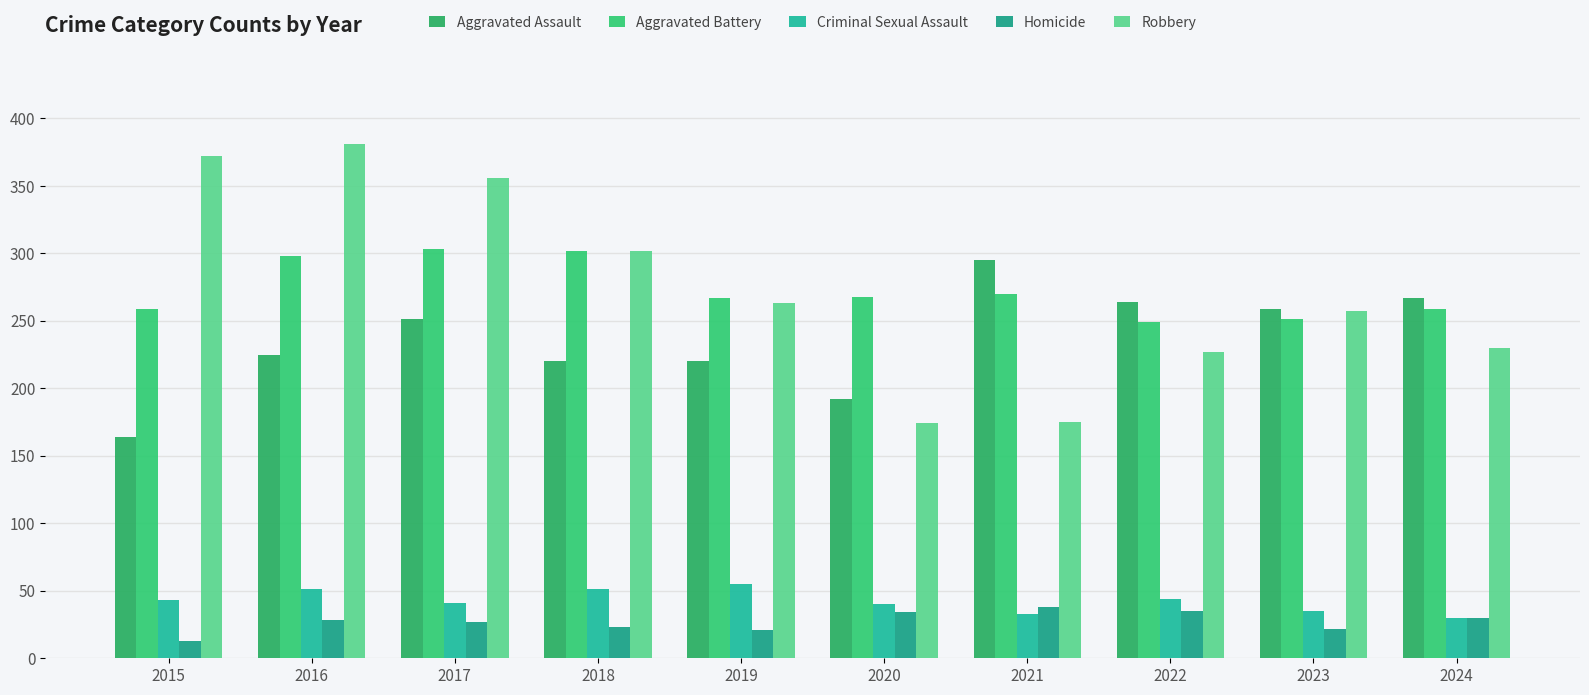

Which series has the largest range (max minus min)?

Robbery